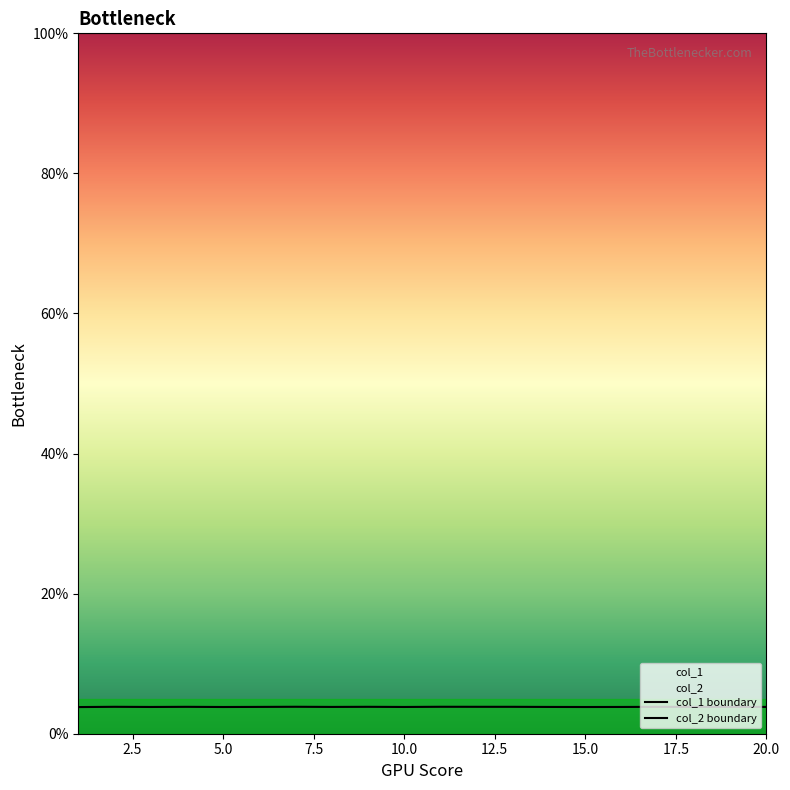

Which series has the widest spread of values?

col_1 boundary